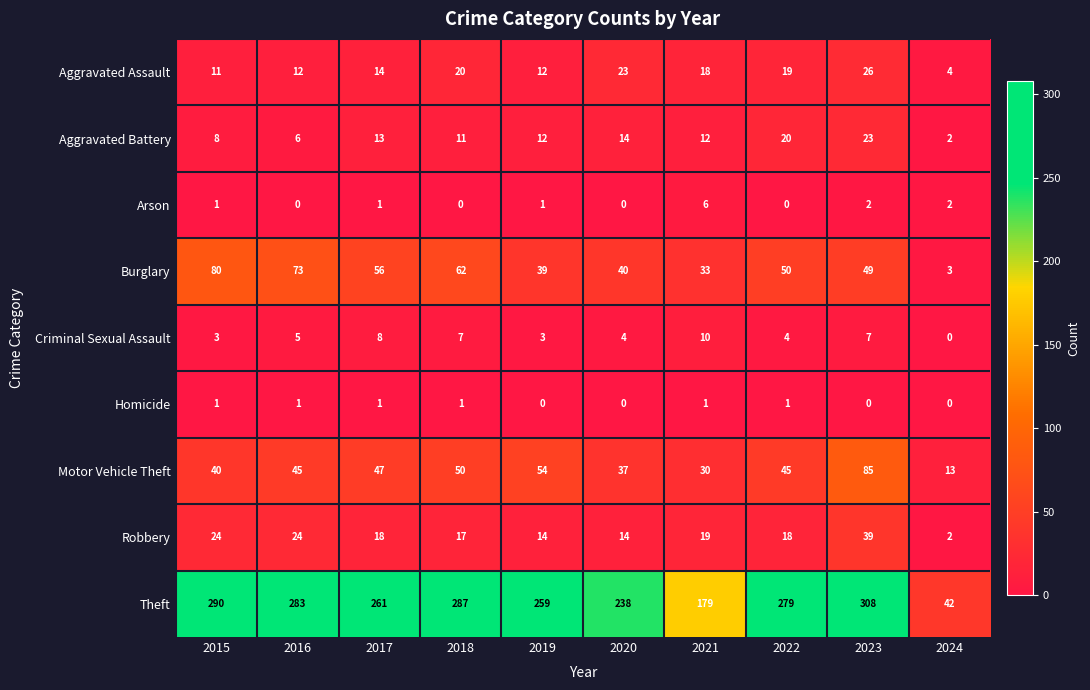

The Aggravated Battery series shows 14 at 2020. True or false?

True